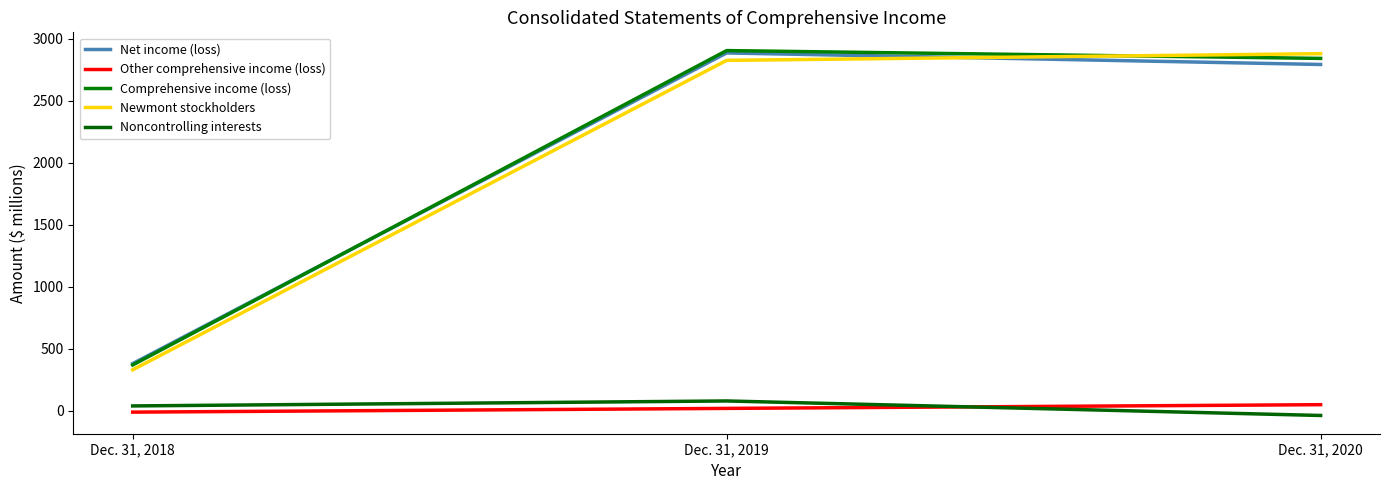

What is the difference between the highest and lowest values at Dec. 31, 2018?

391